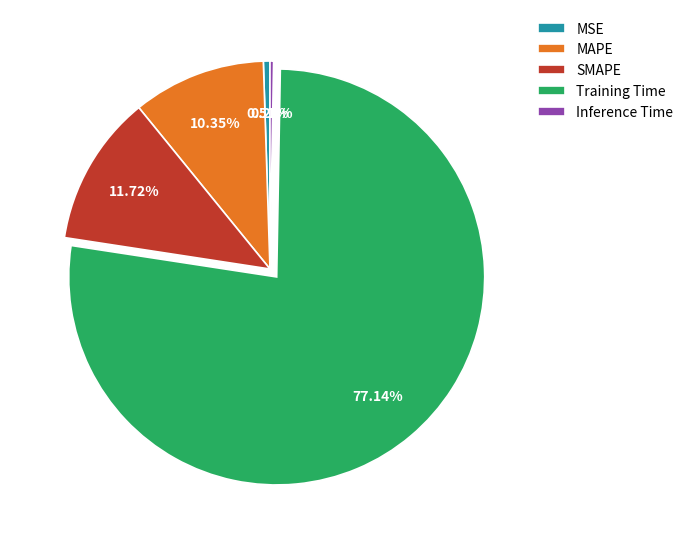

Does any single category account for the majority?

Yes